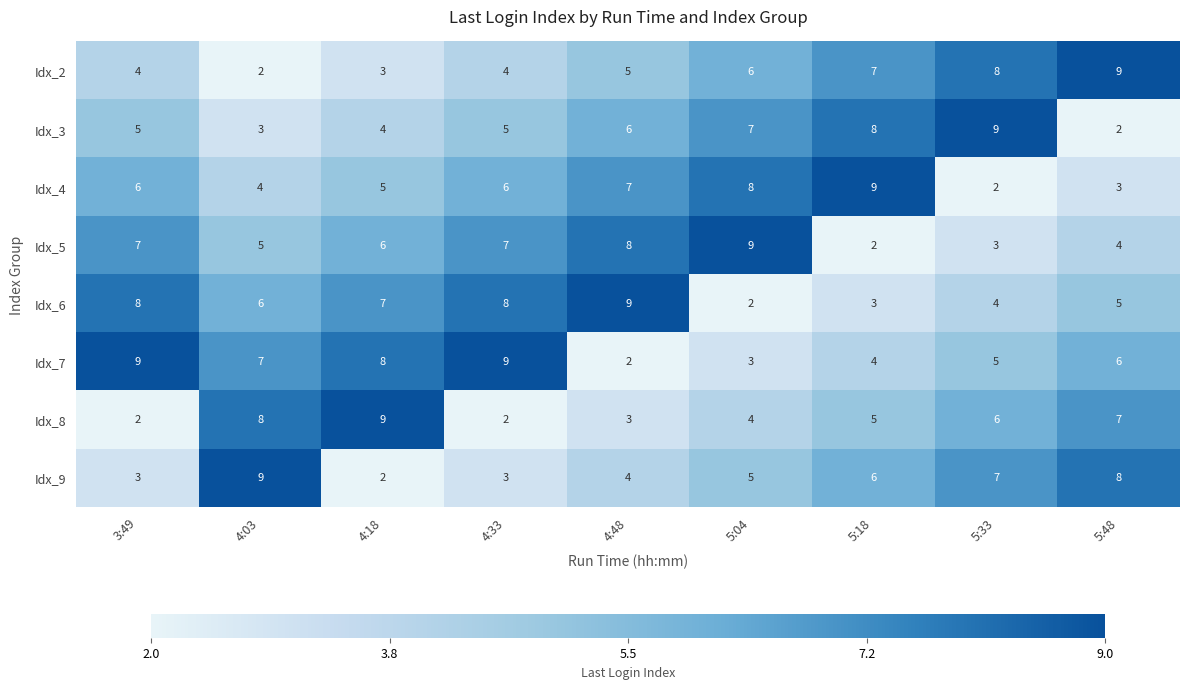

What is the sum of the Idx_5 values at 5:04 and 3:49?

16